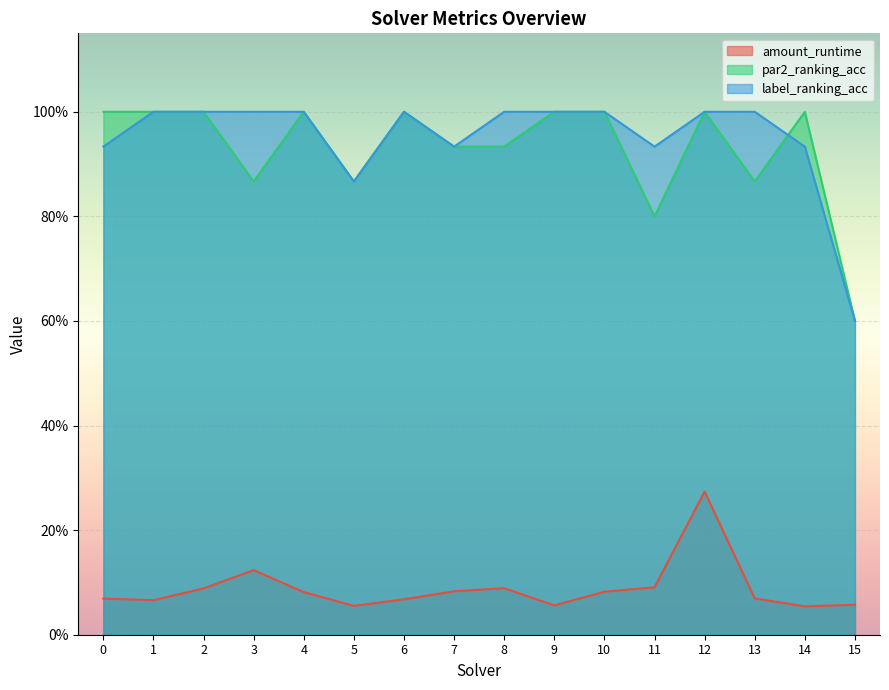

What is the difference between the par2_ranking_acc values at 15 and 9?

0.4